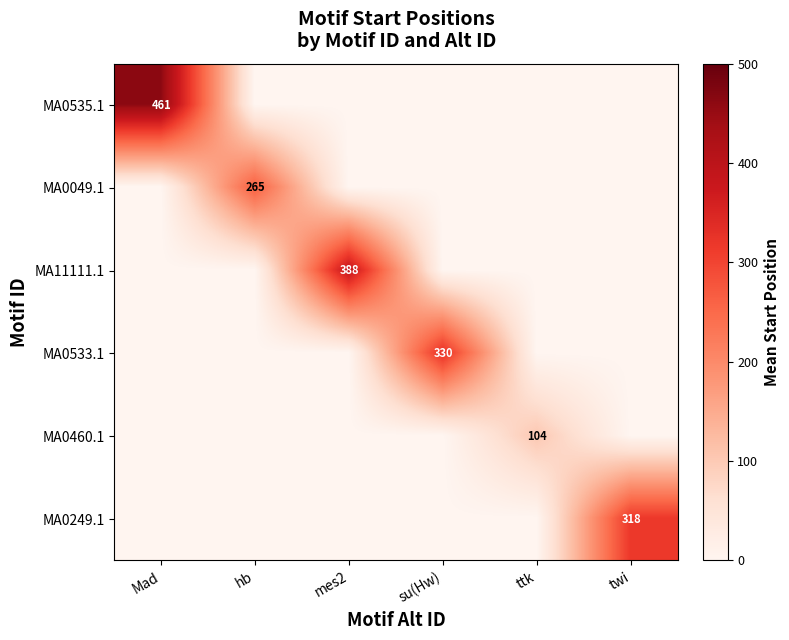

The MA11111.1 series shows 191 at mes2. True or false?

False